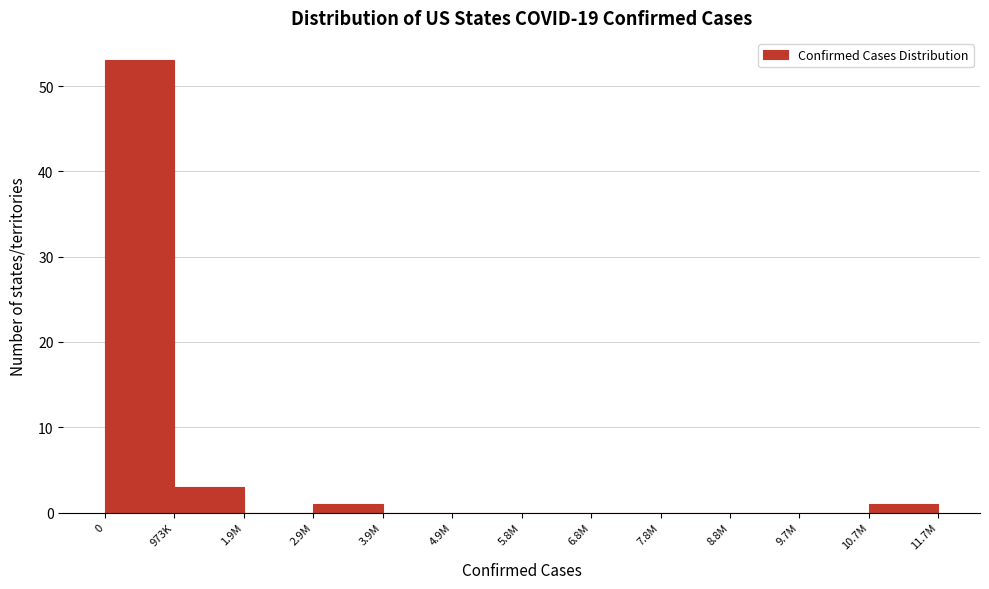

Reading right to left, list all the values displayed in this chart.

10.7M=1	9.7M=0	8.8M=0	7.8M=0	6.8M=0	5.8M=0	4.9M=0	3.9M=0	2.9M=1	1.9M=0	973K=3	0=53